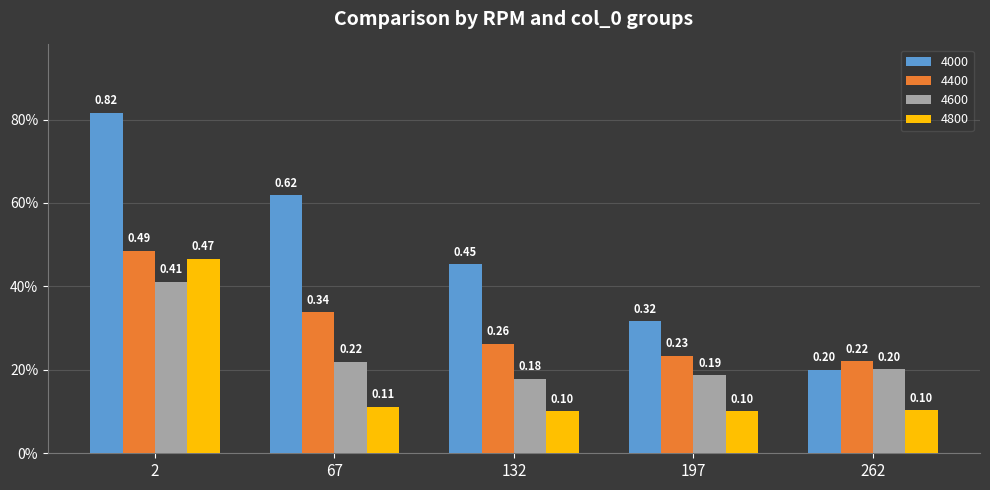

Does the chart contain any negative values?

No